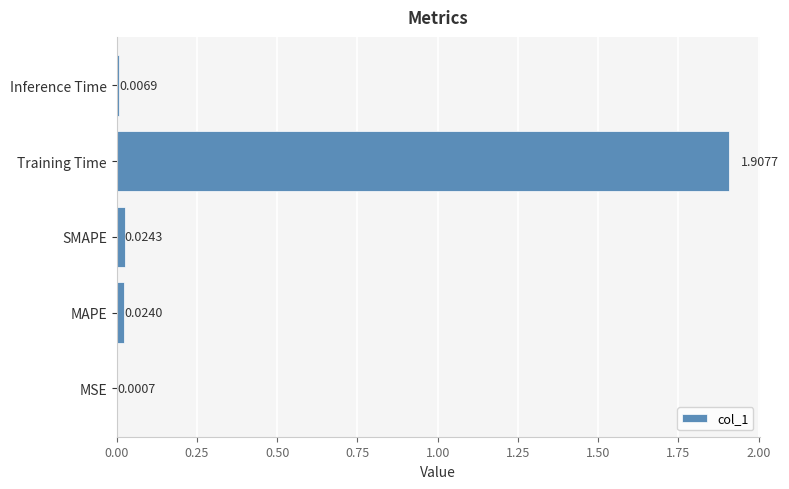

Which label corresponds to the largest value in the chart?

Training Time